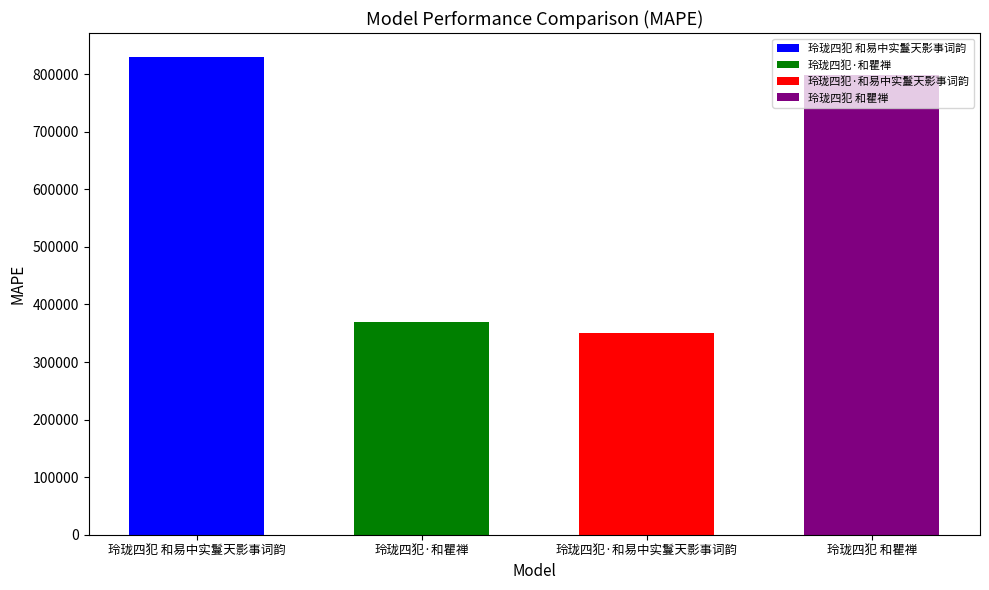

Reading right to left, list all the values displayed in this chart.

玲珑四犯 和瞿禅=799091	玲珑四犯·和易中实鬘天影事词韵=350159	玲珑四犯·和瞿禅=368895	玲珑四犯 和易中实鬘天影事词韵=829994